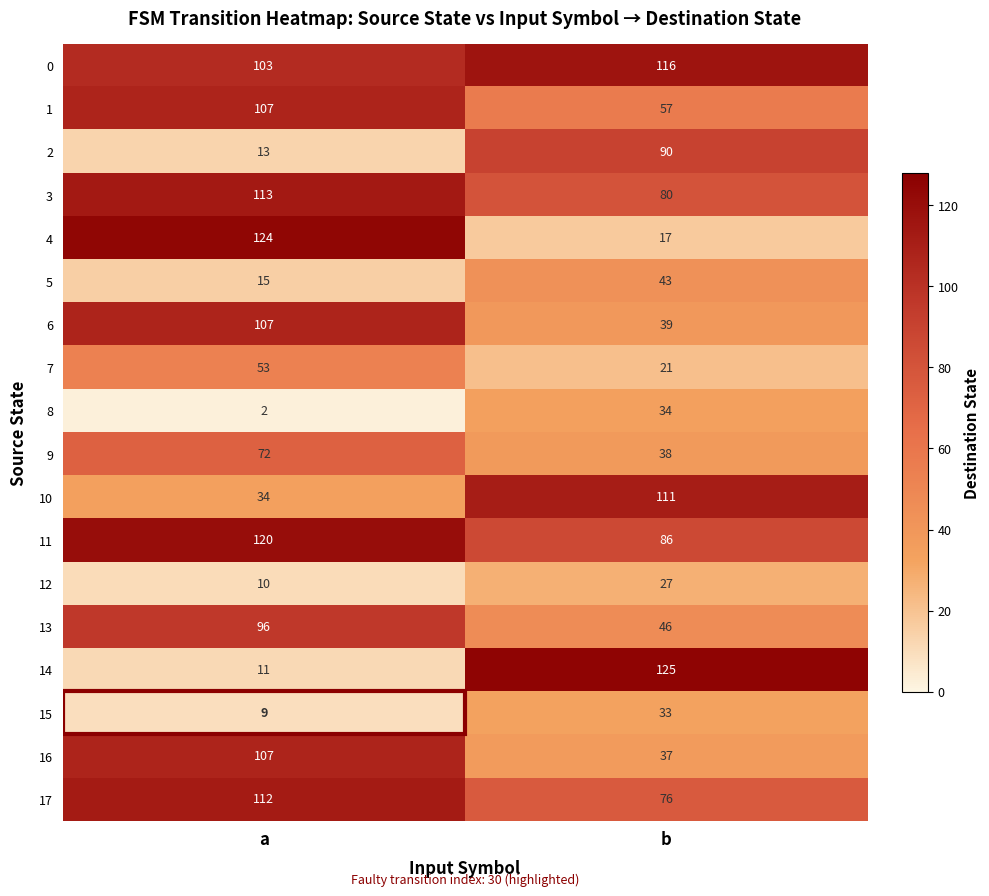

What value does the 14 series have at a?

11